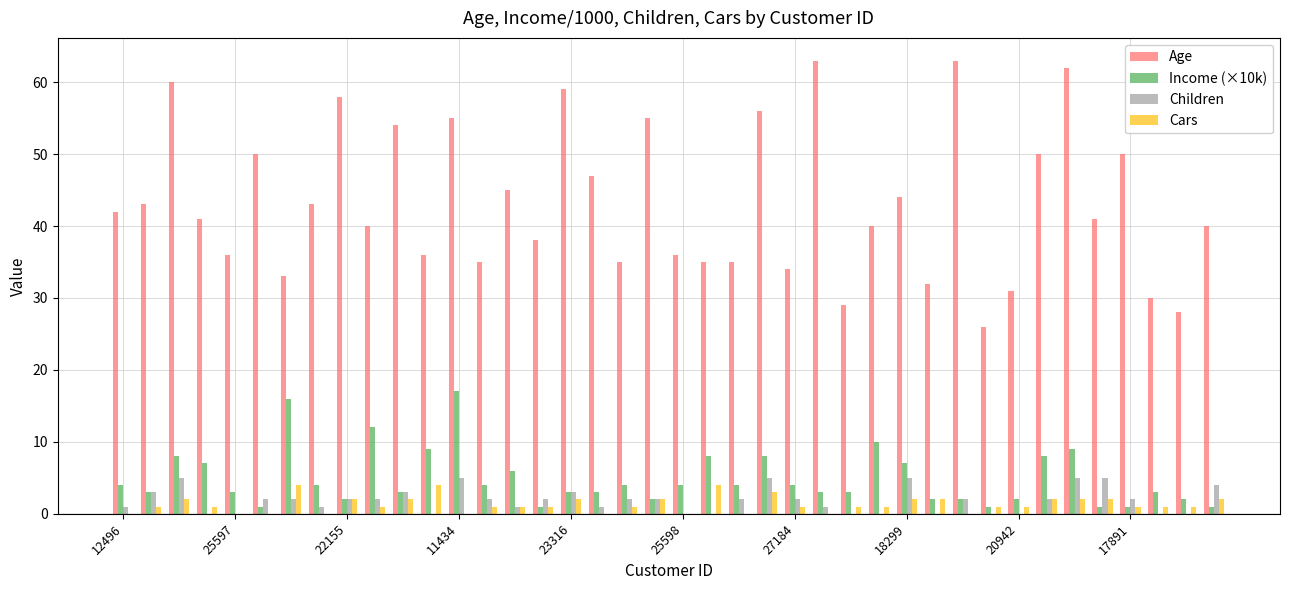

What is the greatest value displayed?

63